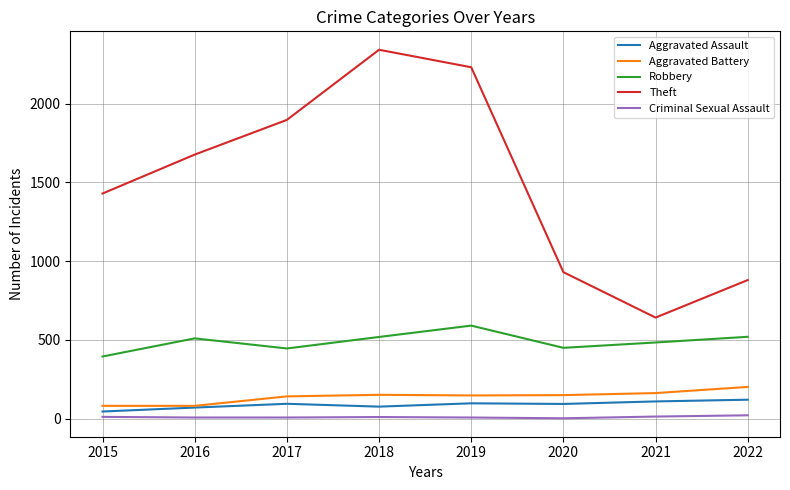

At which category does Robbery reach its first local peak?

2016